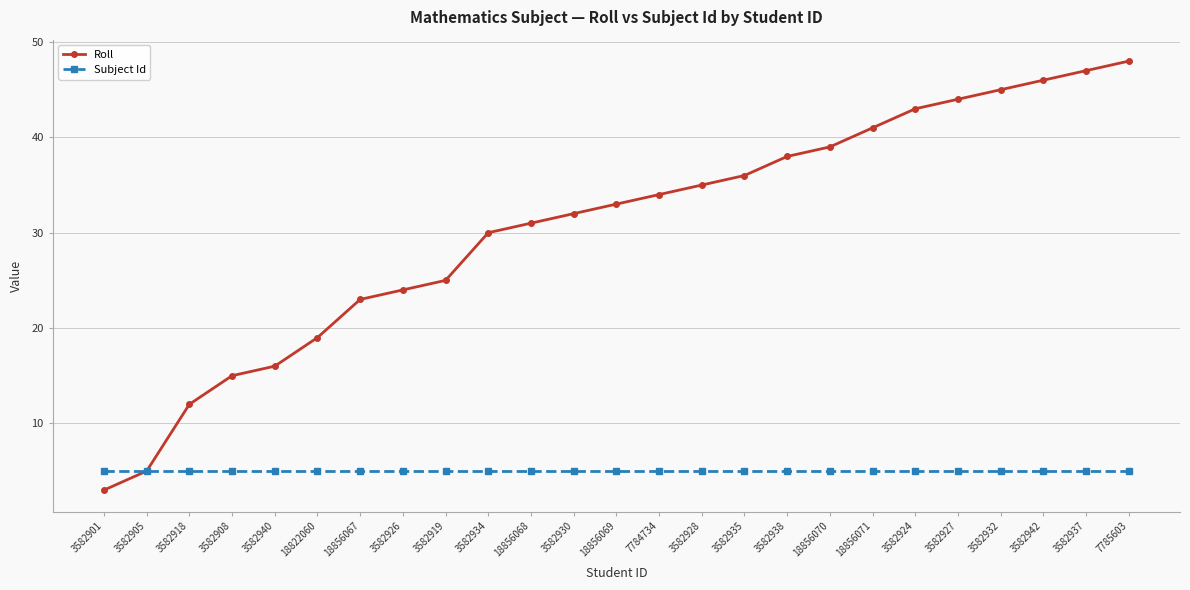

What is the maximum value shown in the chart?

48